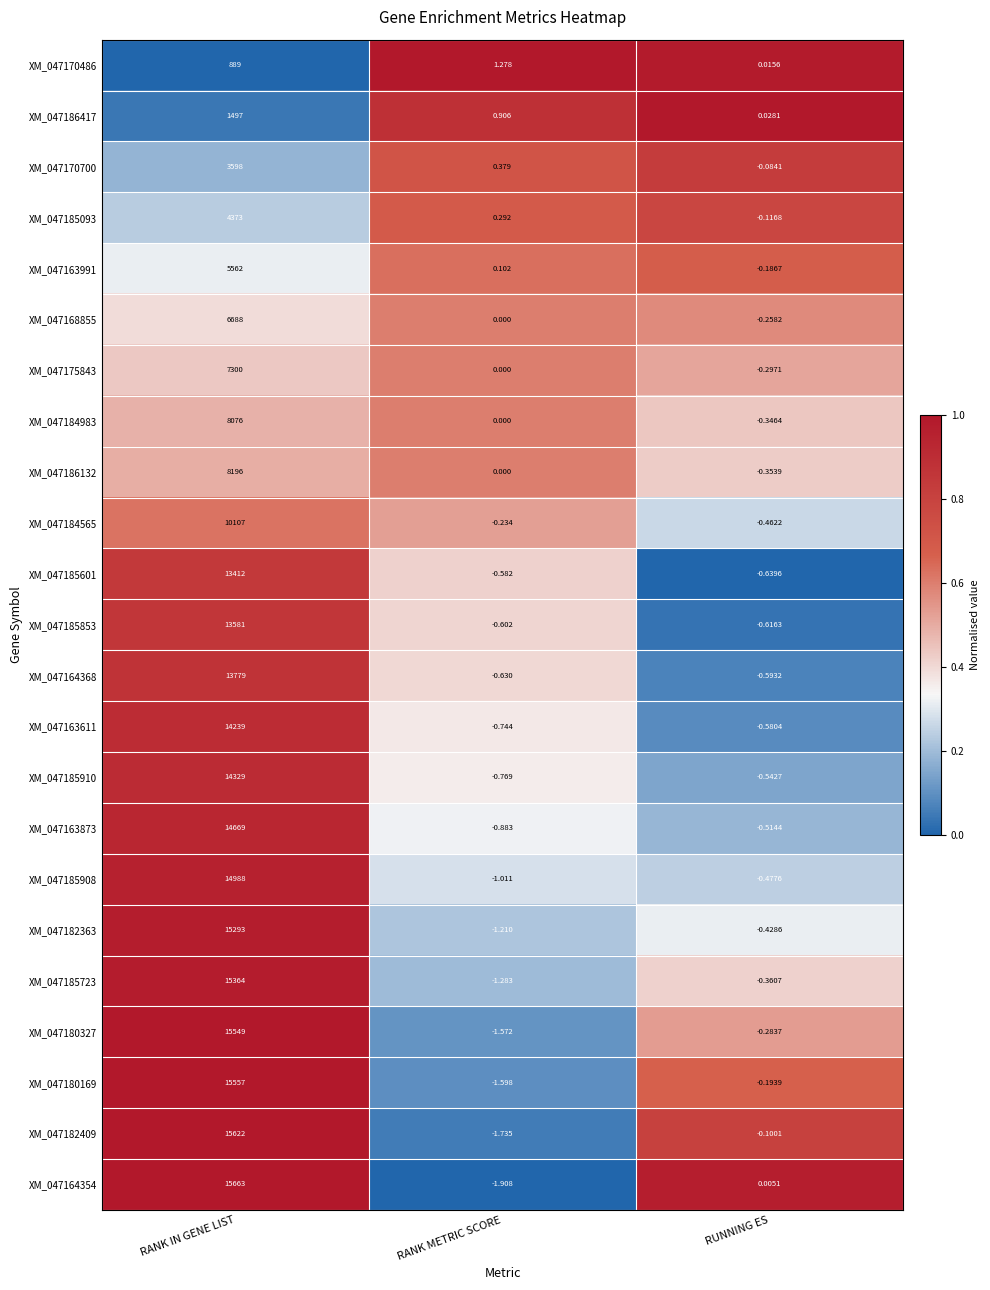

Is the value of XM_047164368 at RANK IN GENE LIST greater than the value of XM_047185723 at RUNNING ES?

Yes